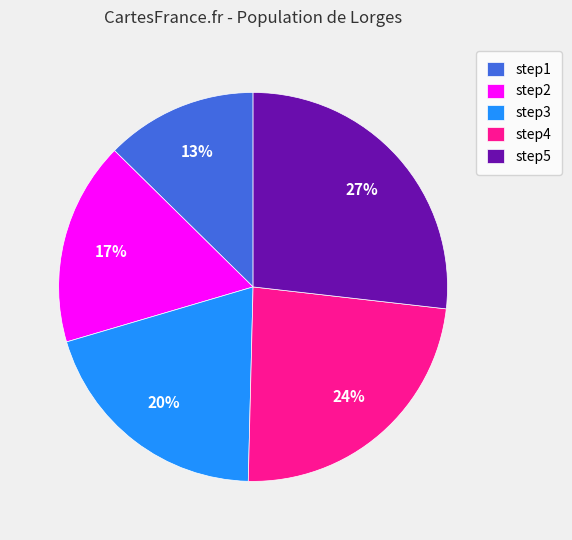

What is the ratio of the value at step1 to the value at step4?

0.5